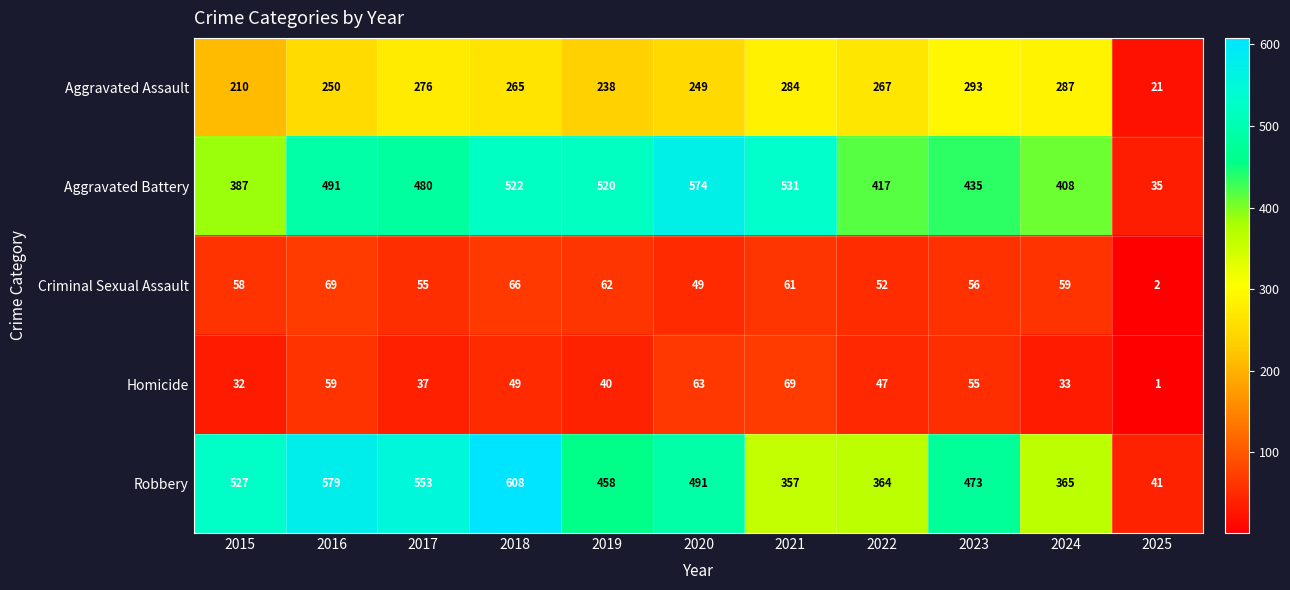

At which category is the sum across all series the highest?

2018